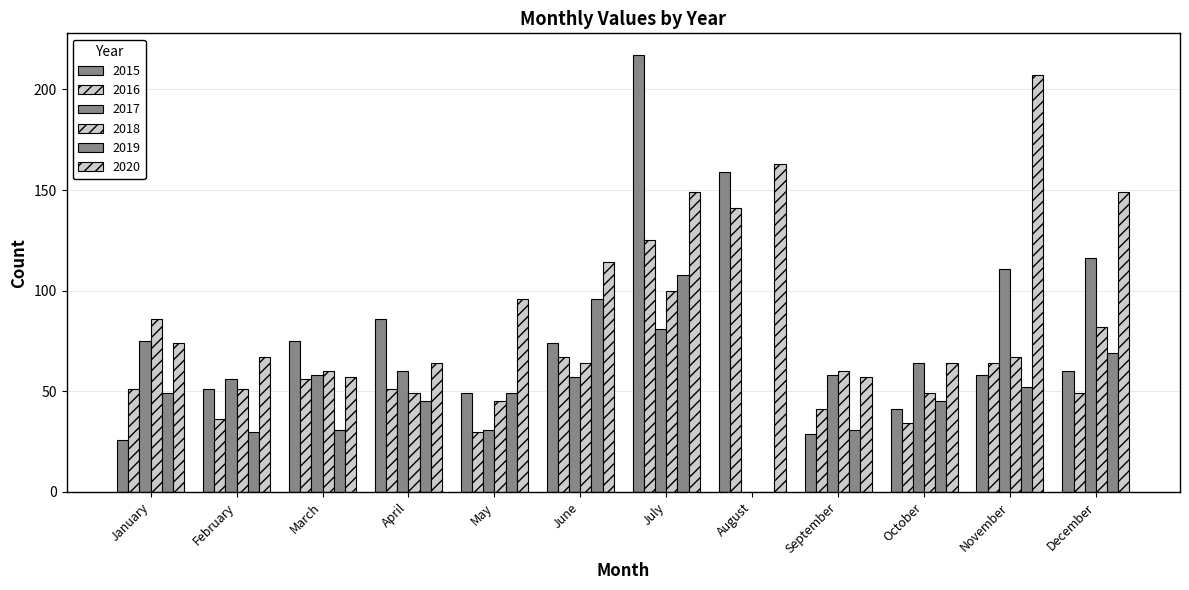

List the series in order of their peak value, lowest first.

2018, 2019, 2017, 2016, 2020, 2015